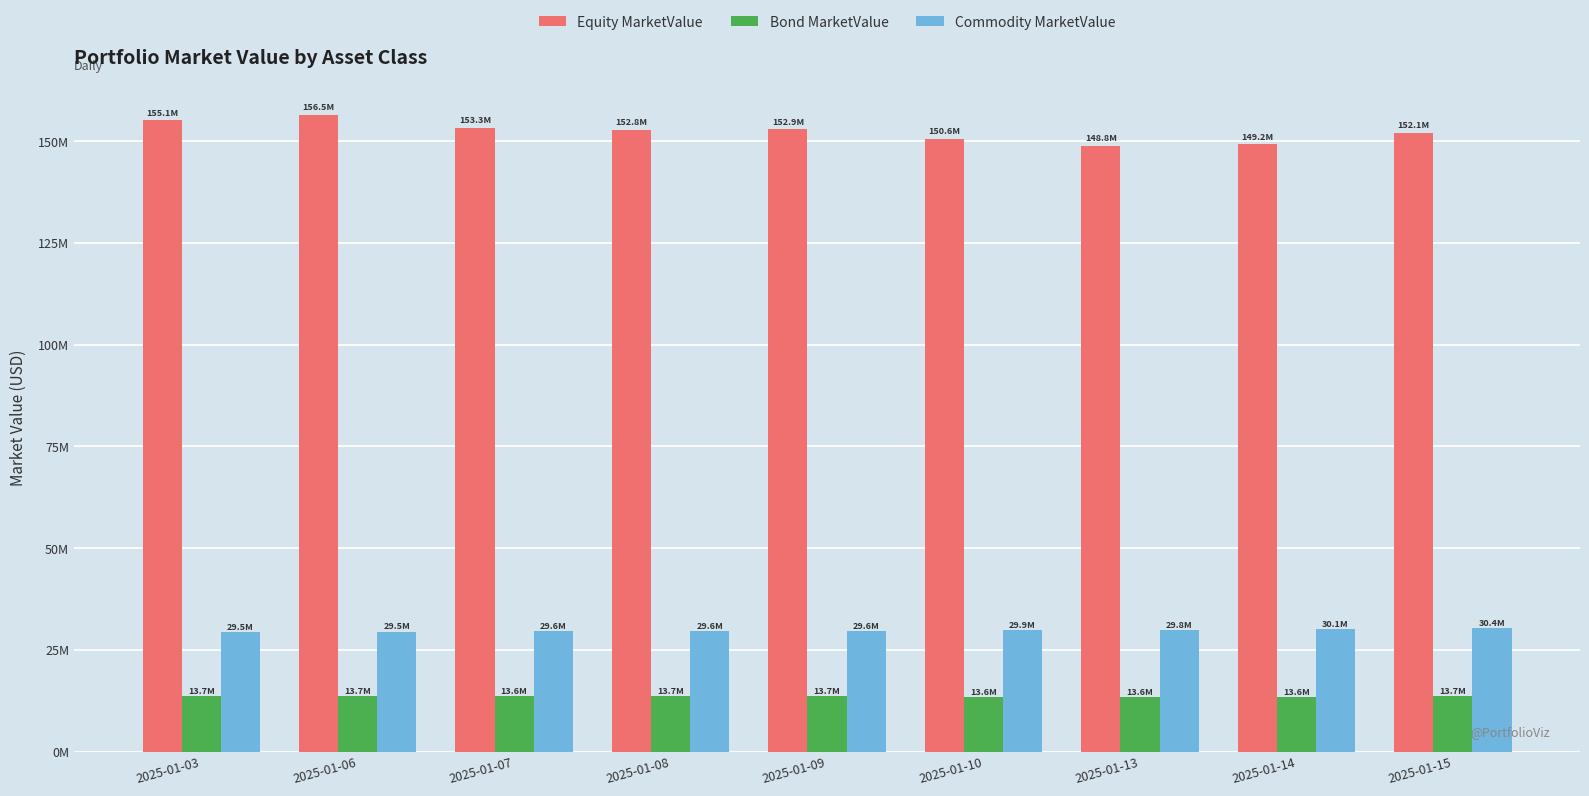

What are all the series names shown in the legend?

Equity MarketValue, Bond MarketValue, Commodity MarketValue